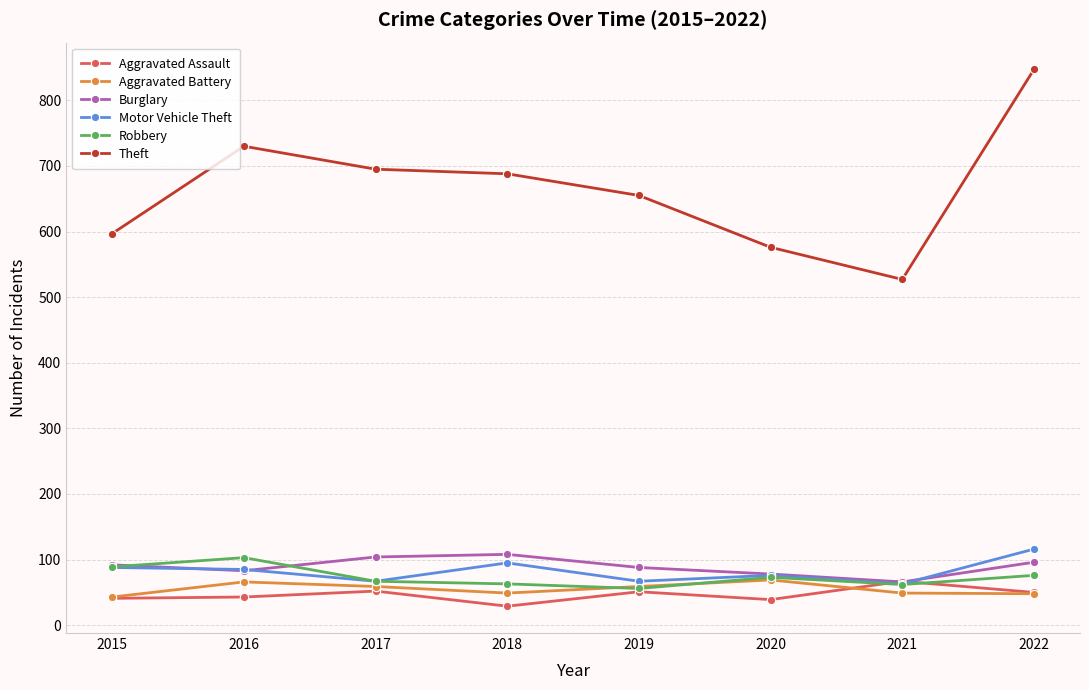

What is the lowest value of the Motor Vehicle Theft series?

63